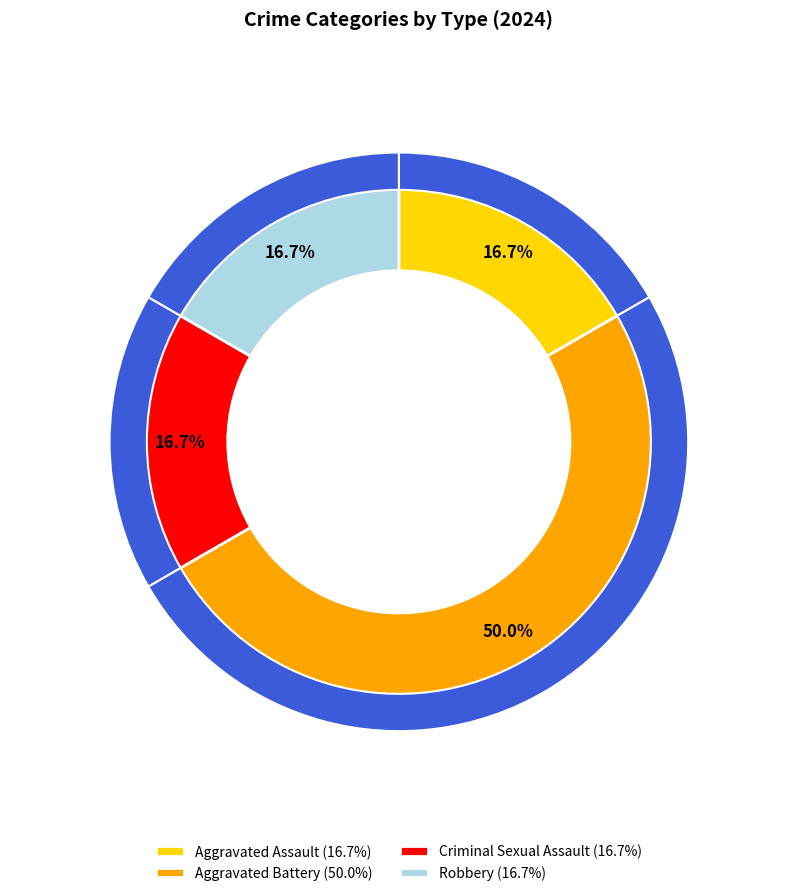

Is Robbery the majority of the pie?

No